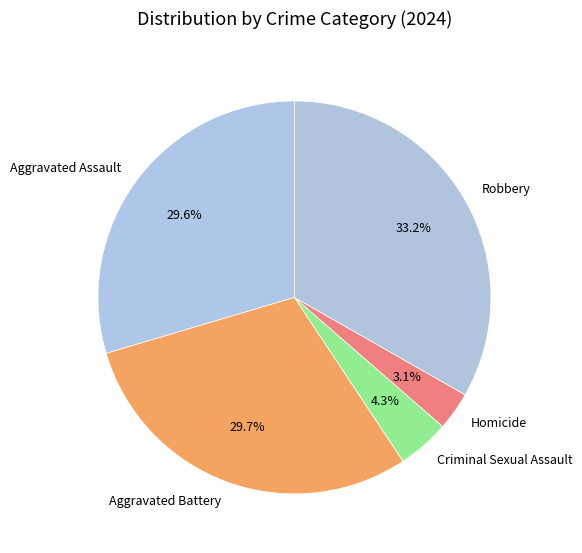

To the nearest percent, what portion does Criminal Sexual Assault represent?

4%